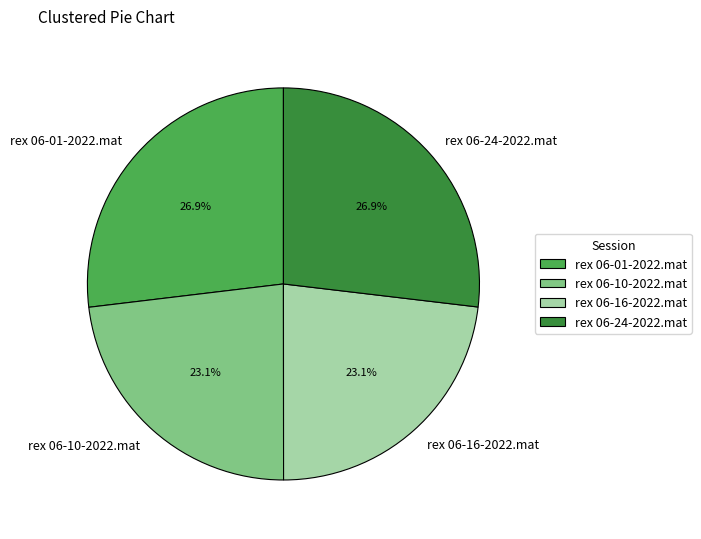

To the nearest percent, what percentage of the pie is rex 06-16-2022.mat?

23%